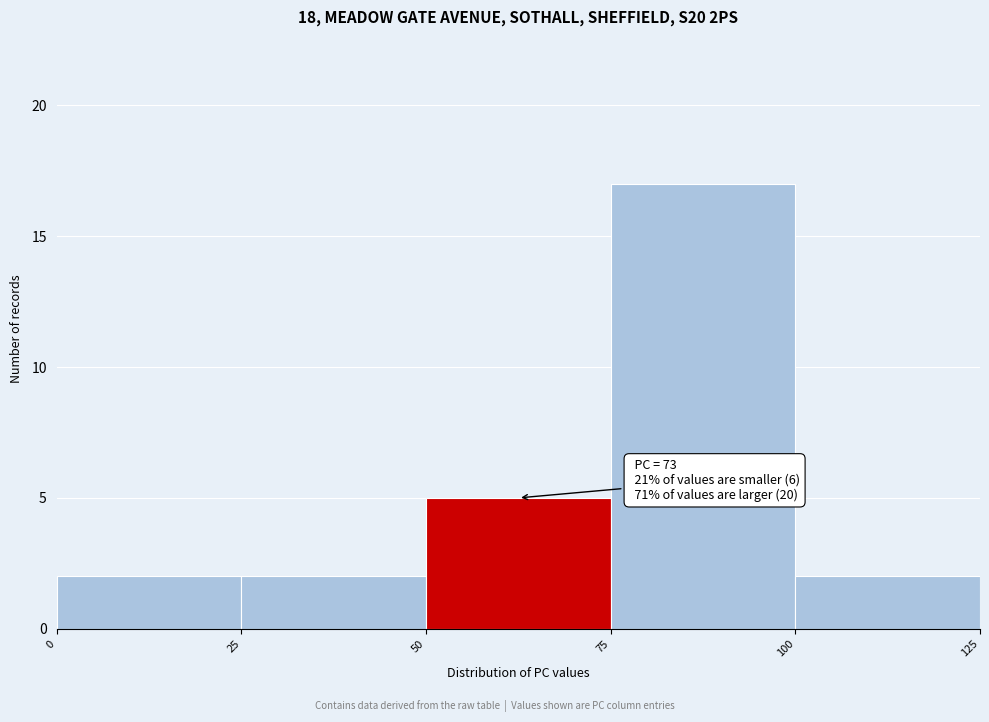

Over which range of the x-axis is the bar tallest?

75 to 100